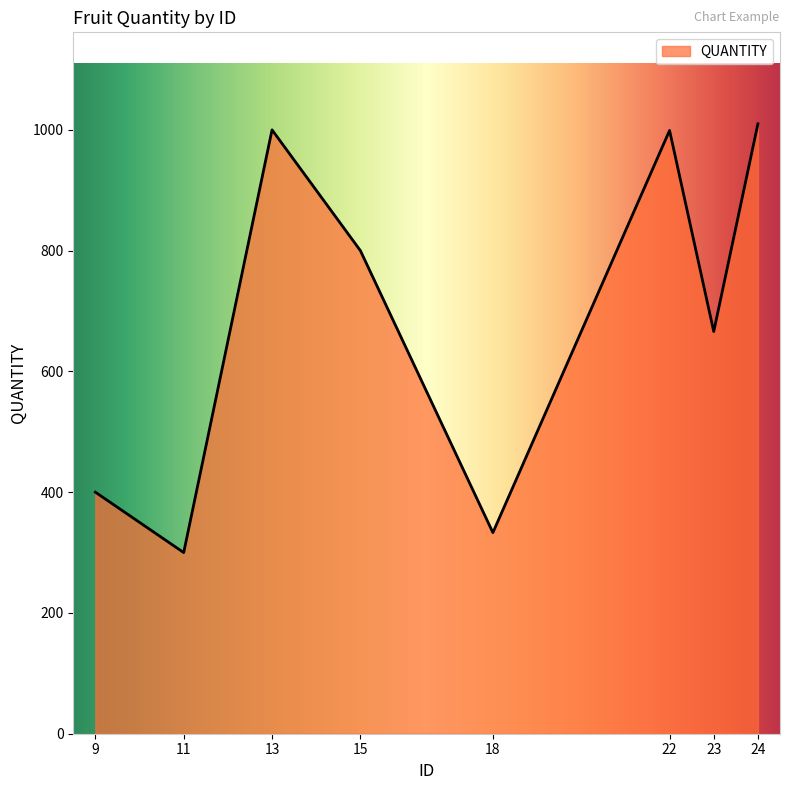

What is the maximum value shown in the chart?

1010